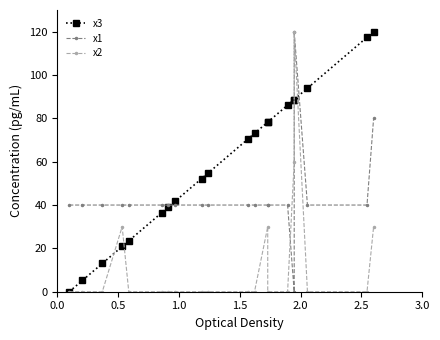

Which series ends up on top after the final intersection of x3 and x1?

x3